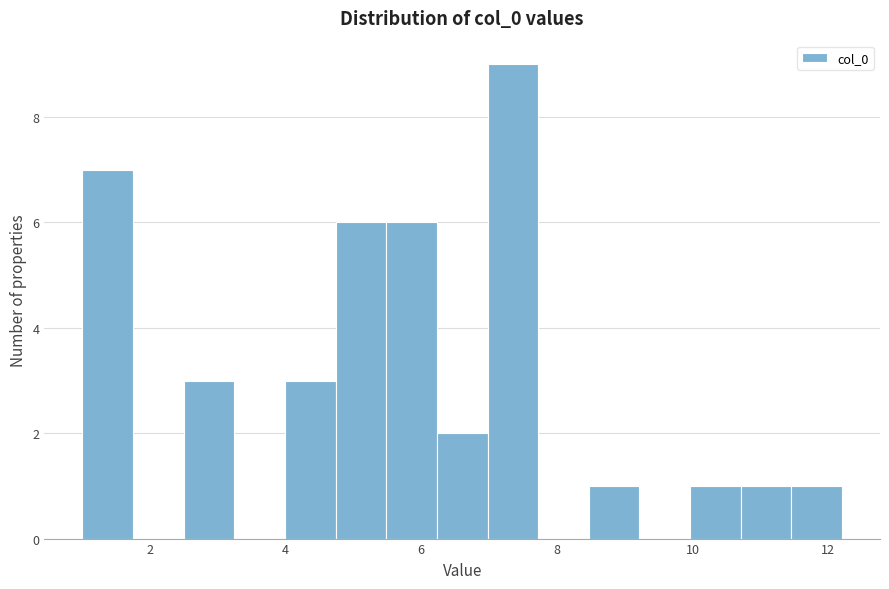

Read against the x-axis, roughly where is the centre of the tallest bar?

7.4